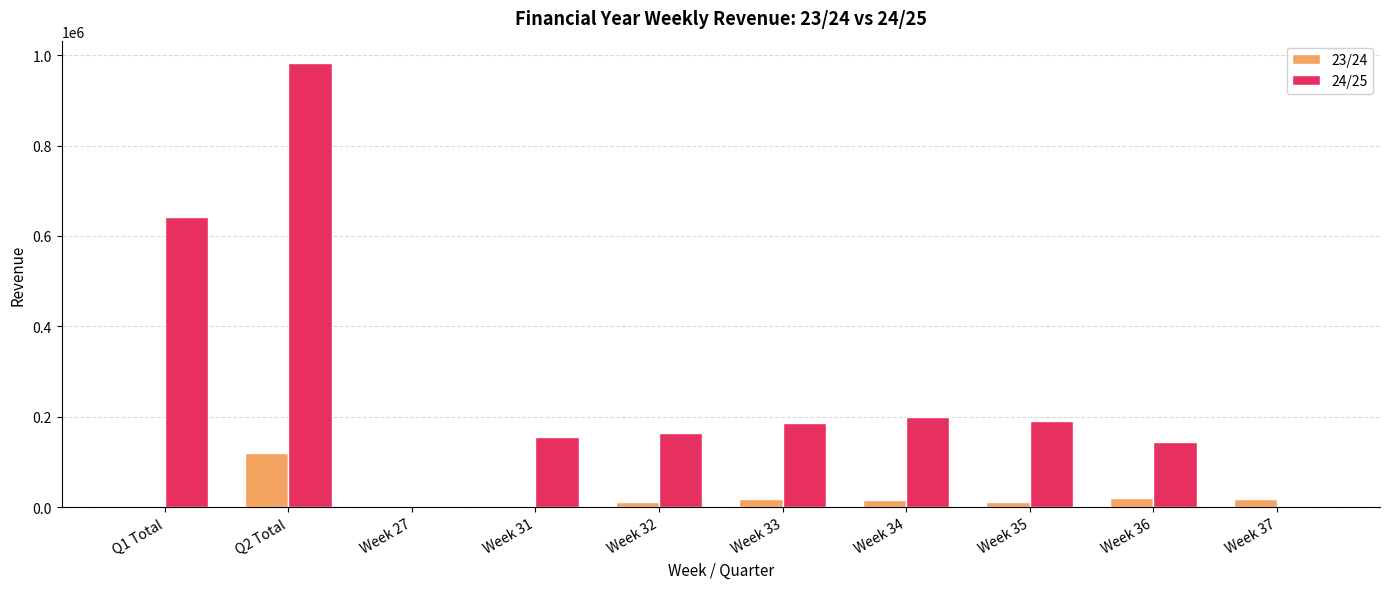

Is it true that 24/25 equals -564180 at Week 37?

False